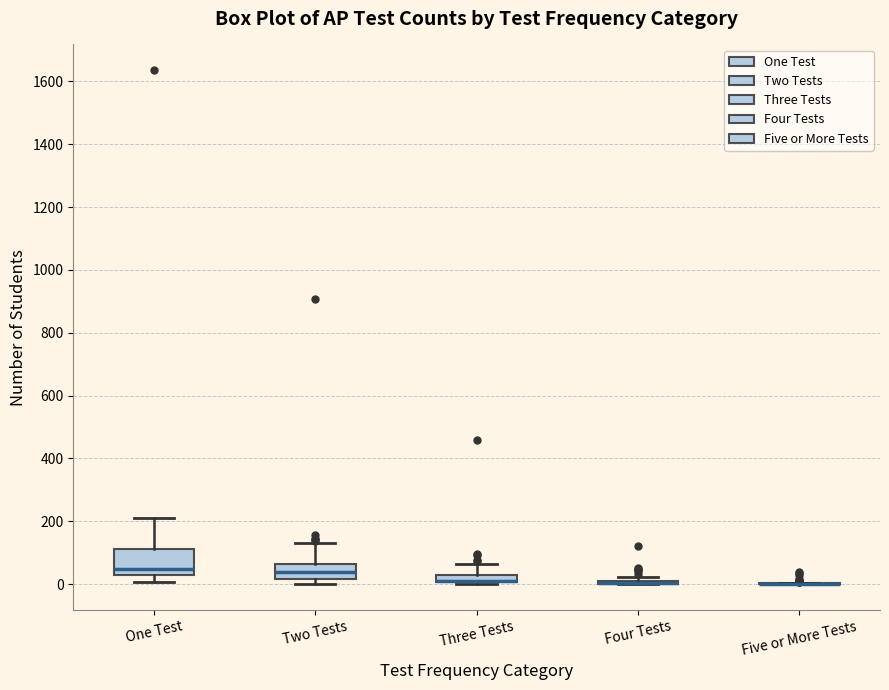

Which box is the tallest, from its lower edge to its upper edge?

One Test